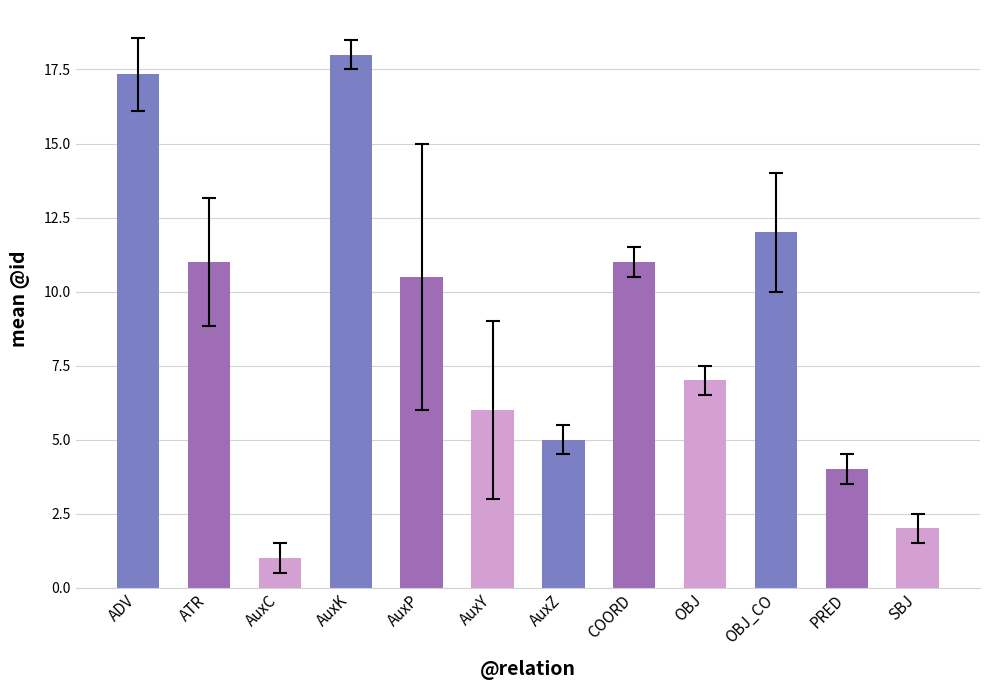

What value does the data have at PRED?

4.0